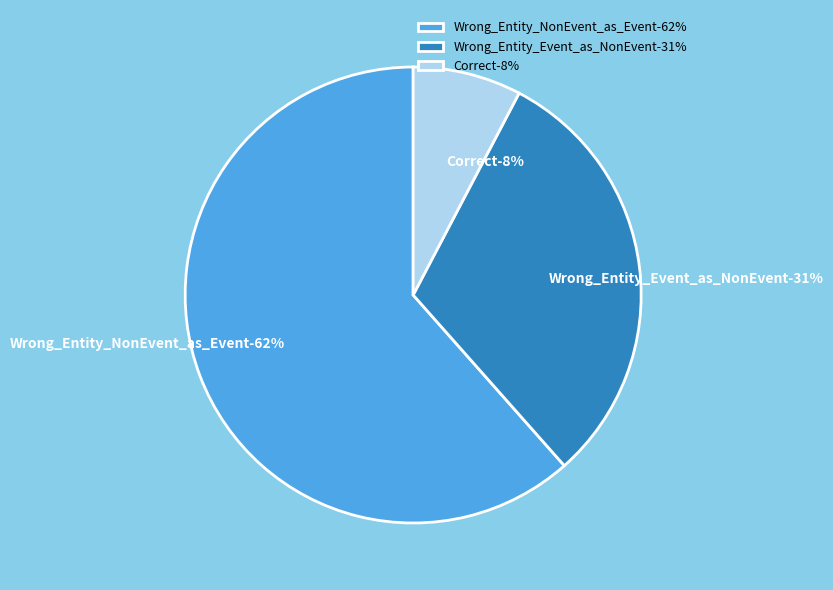

True or false: Wrong_Entity_NonEvent_as_Event accounts for 76% of the total.

False